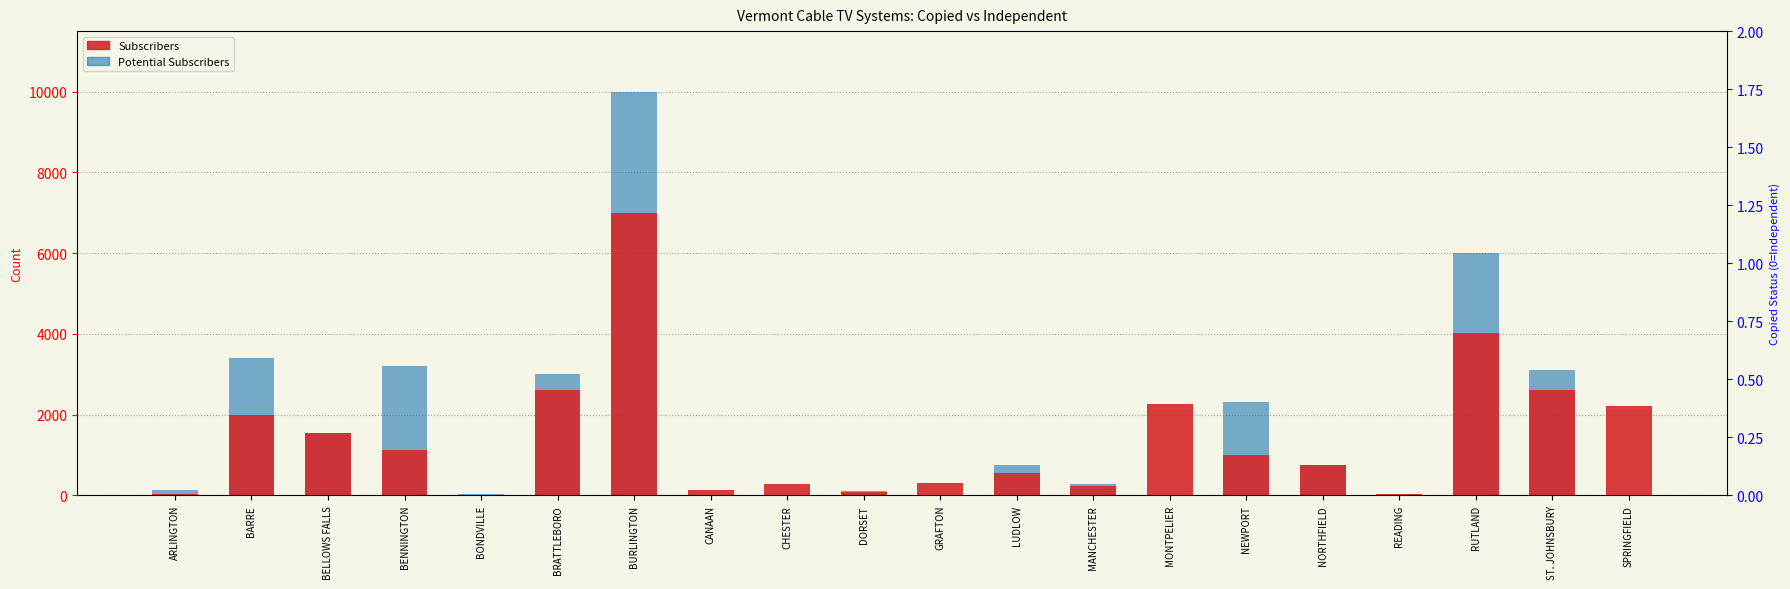

What is the sum of the Subscribers values at NEWPORT and MONTPELIER?

3252